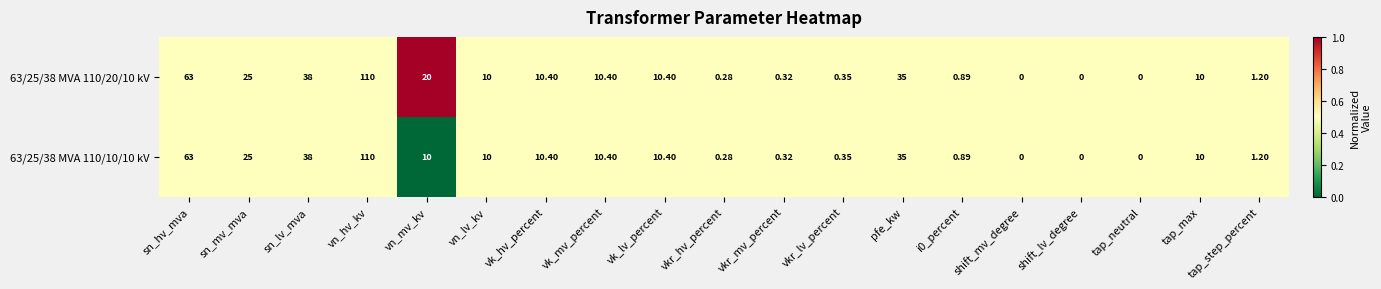

At which label is 63/25/38 MVA 110/20/10 kV closest to 55?

sn_hv_mva